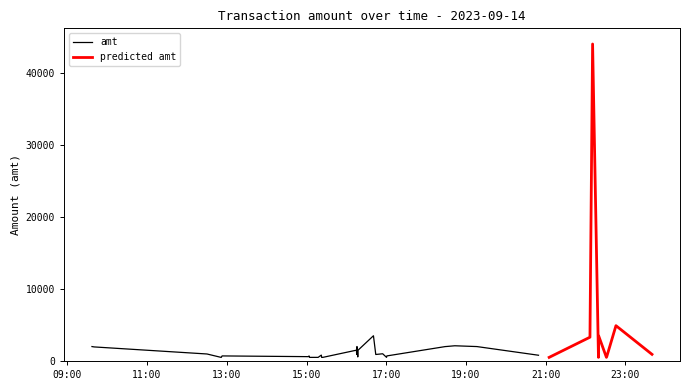

True or false: index has a value of 30.4 at 2023-09-14 16:17:09.

False